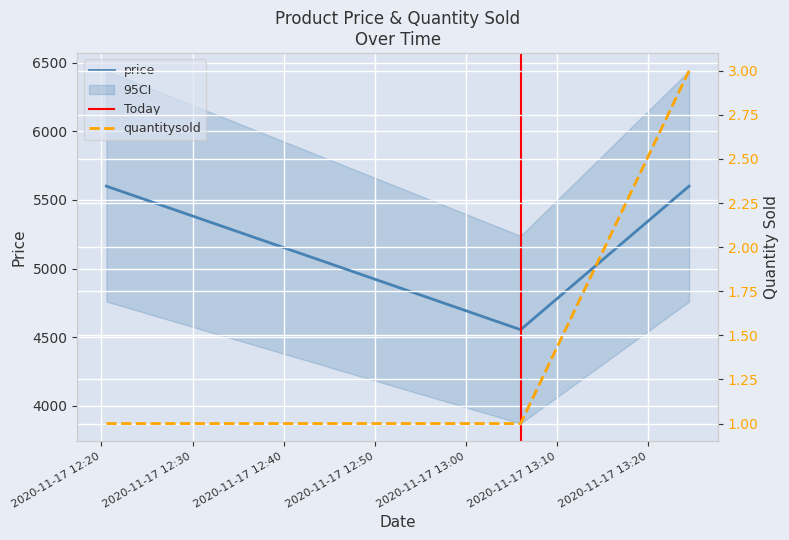

List the labels in order of price value, largest first.

2020-11-17 12:20:33, 2020-11-17 13:24:29, 2020-11-17 13:06:00